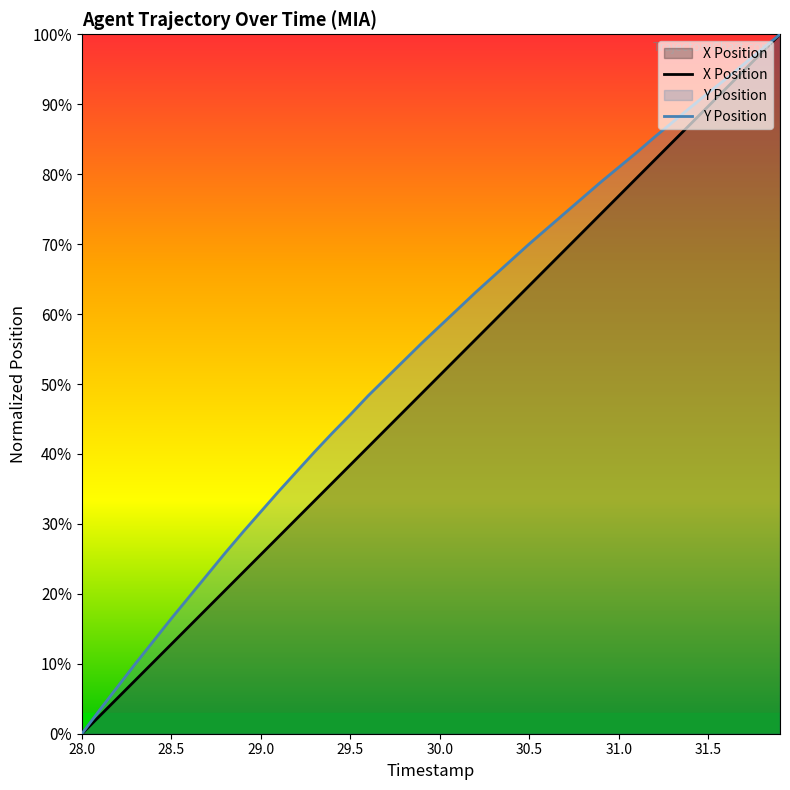

Which label corresponds to the smallest value in the chart?

28.0